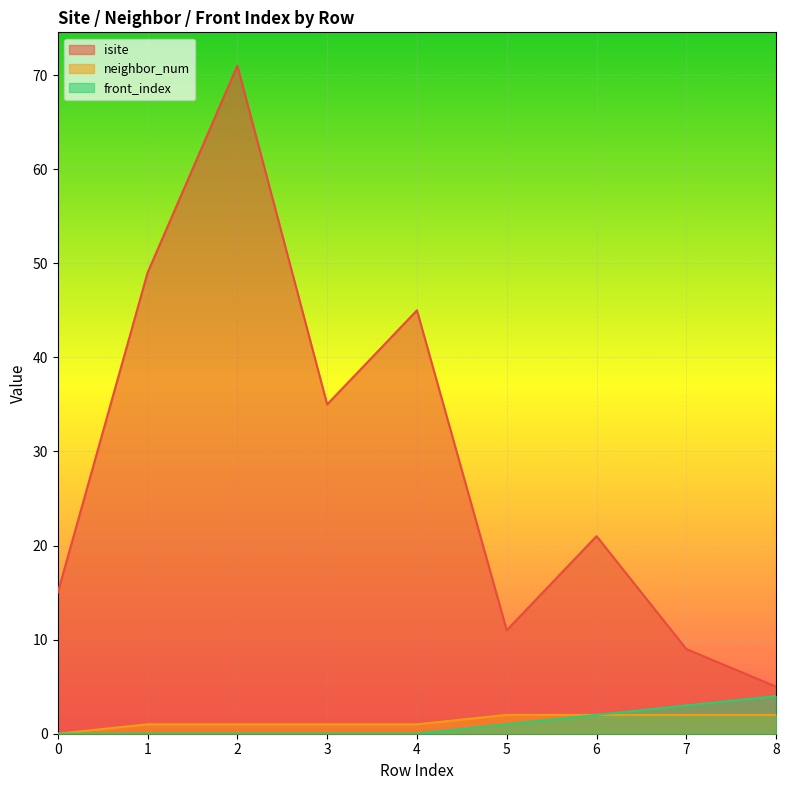

True or false: front_index has more than 0 interior local peaks.

False